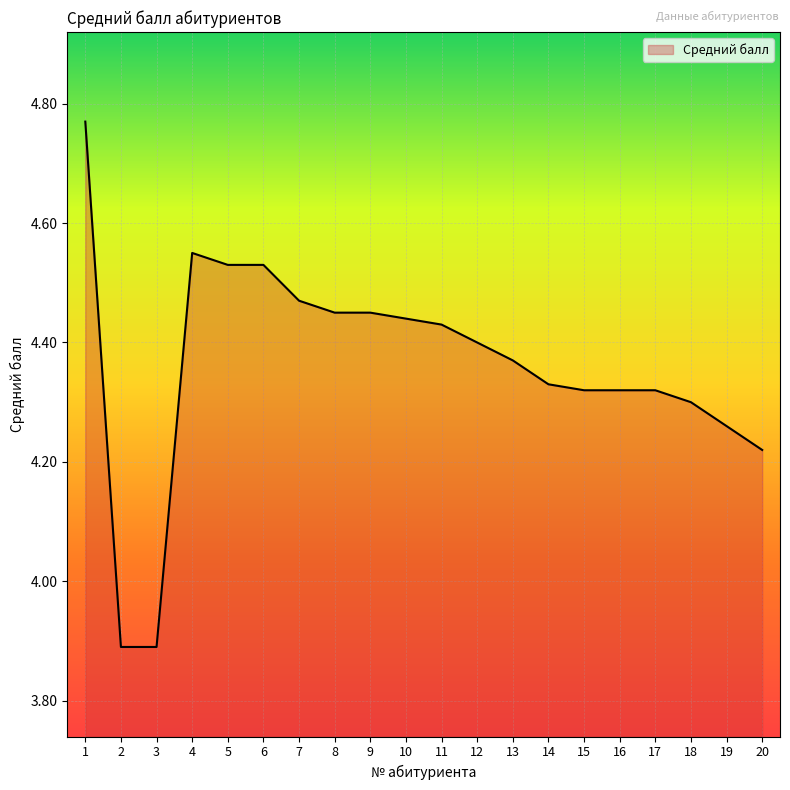

What is the difference between the values at 6 and 18?

0.2